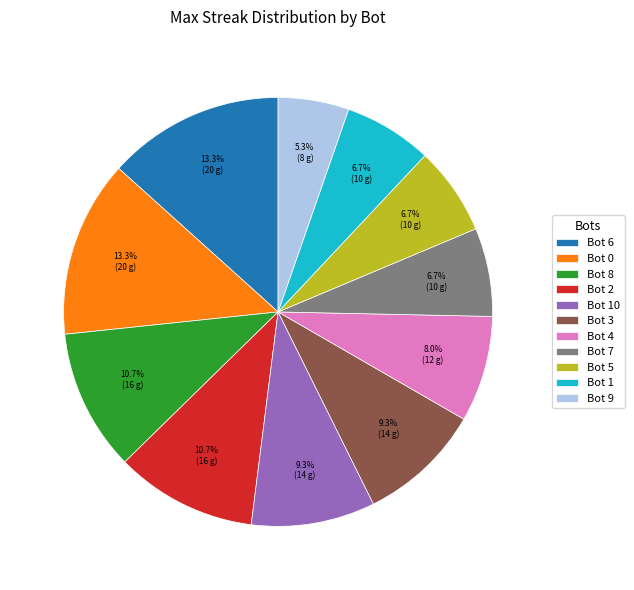

What percentage do Bot 7 and Bot 4 together represent?

14.7%